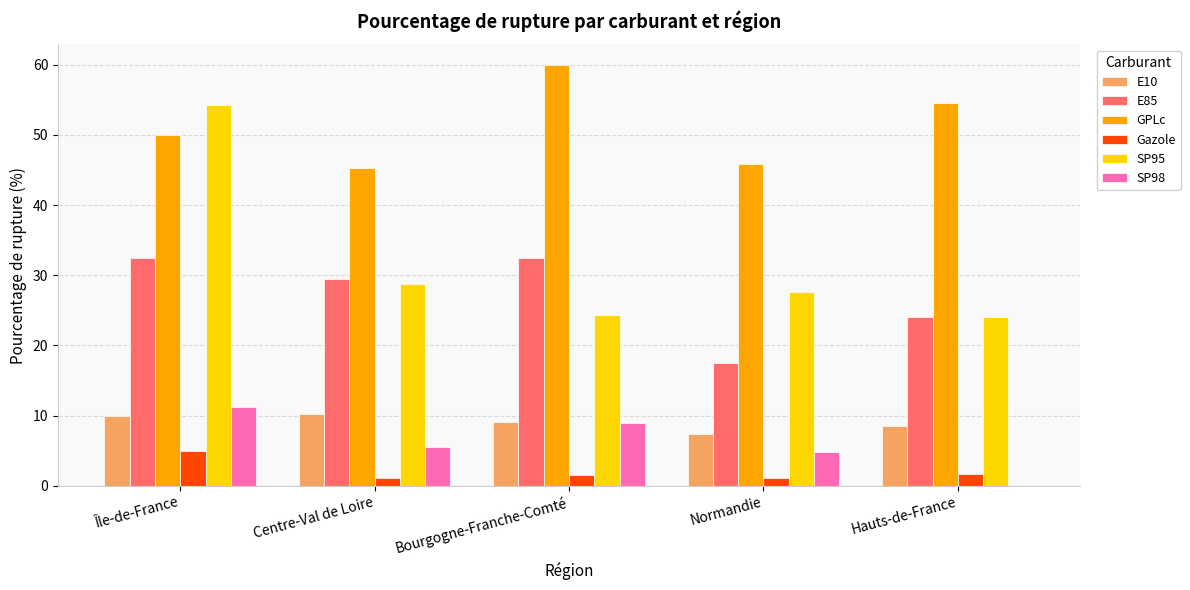

What is the maximum value shown in the chart?

59.9